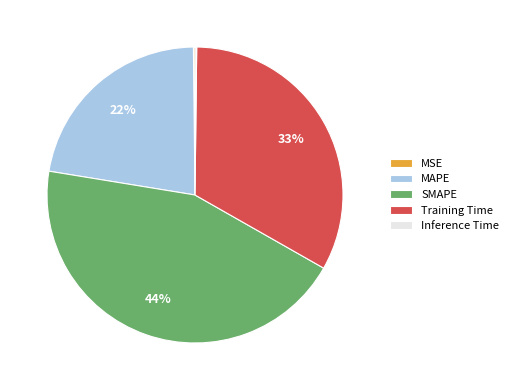

Is there any slice that represents more than half of the pie?

No